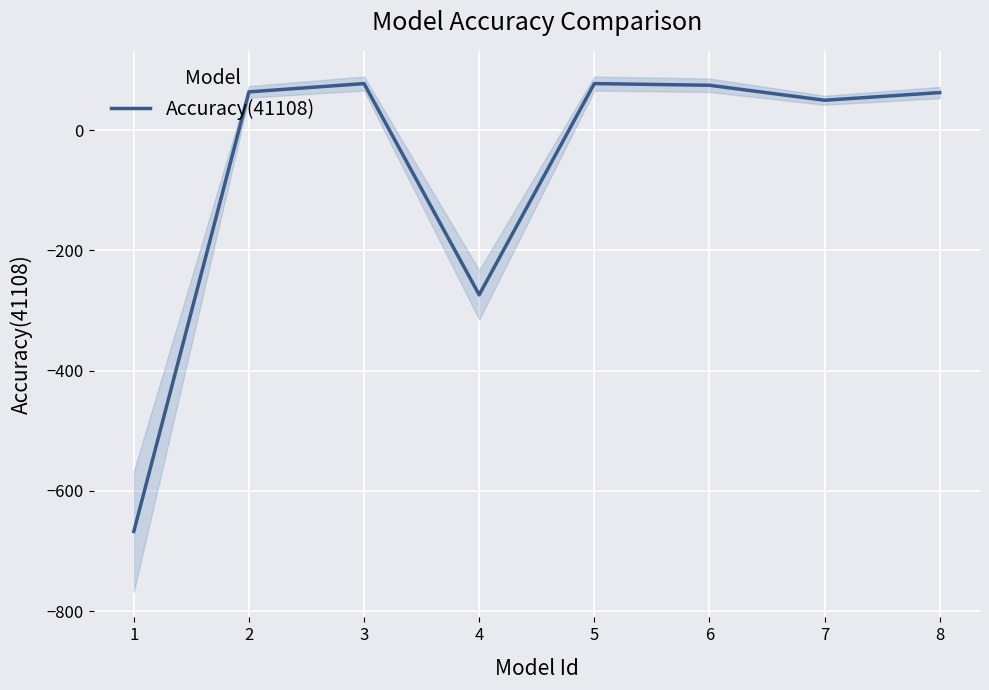

How many interior local peaks (higher than both neighbors) does the data have?

2